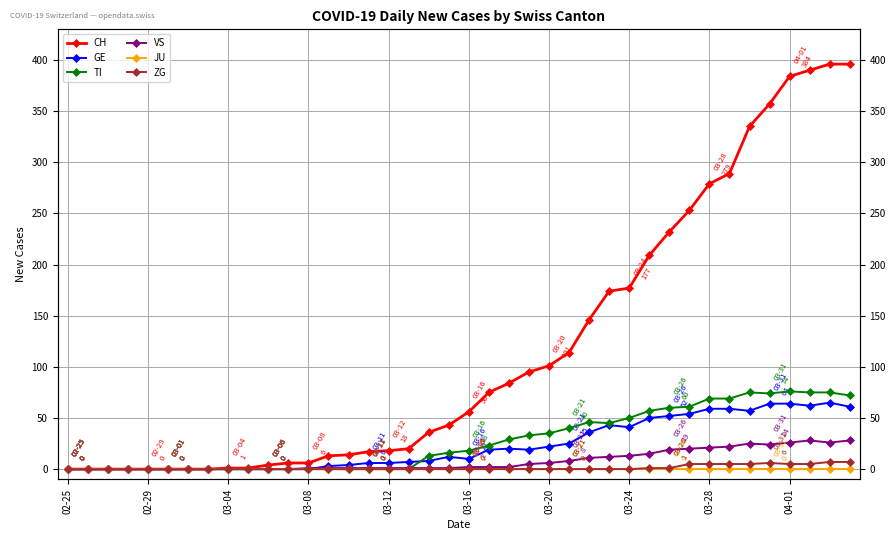

Is the value of CH at 34 greater than the value of GE at 35?

Yes